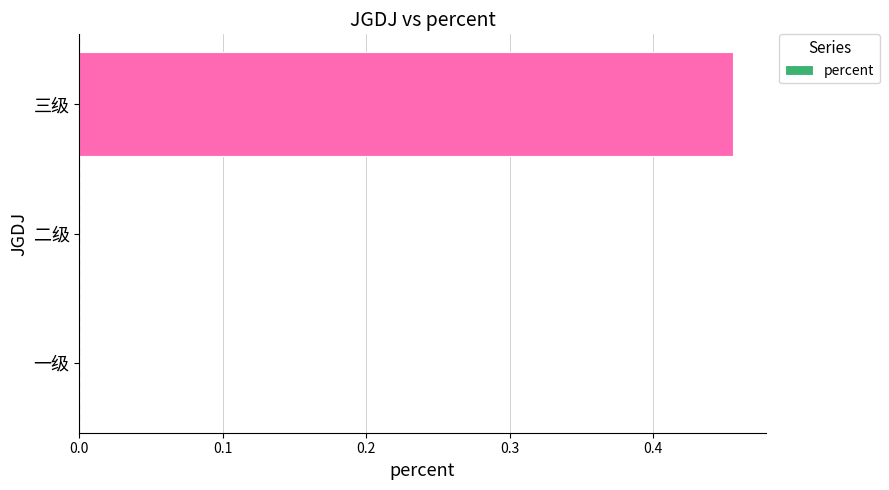

Is it true that the value at 一级 is -0.3?

False